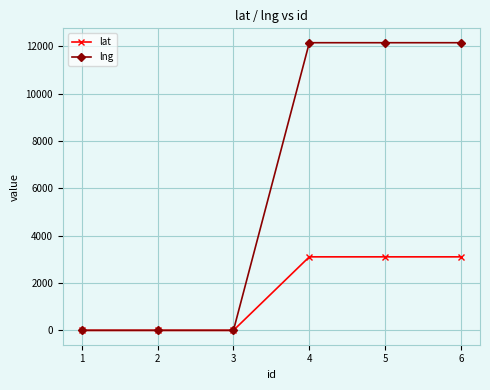

Rank the series at 5 from highest to lowest value.

lng, lat